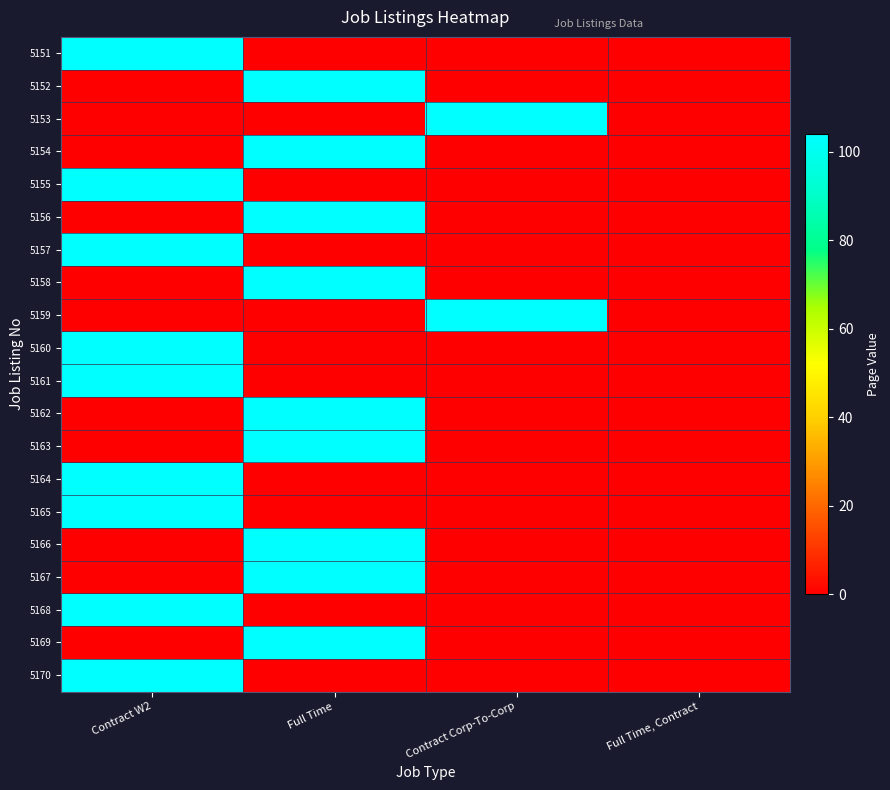

At which category is the sum across all series the highest?

Contract W2